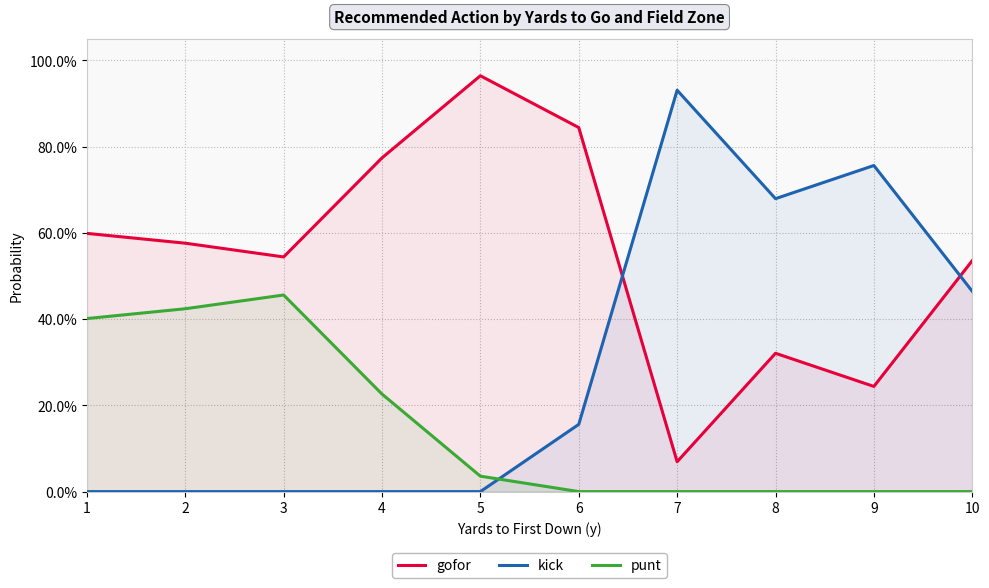

In punt, how many points are higher than both neighbors (excluding endpoints)?

1